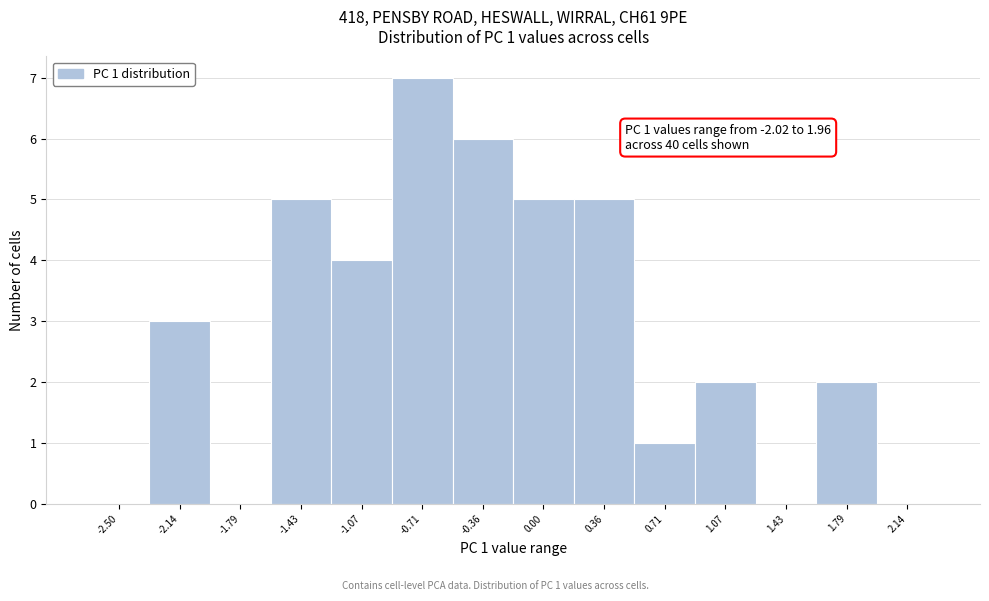

Reading left to right, extract all data points from this chart.

-2.50=0	-2.14=3	-1.79=0	-1.43=5	-1.07=4	-0.71=7	-0.36=6	0.00=5	0.36=5	0.71=1	1.07=2	1.43=0	1.79=2	2.14=0